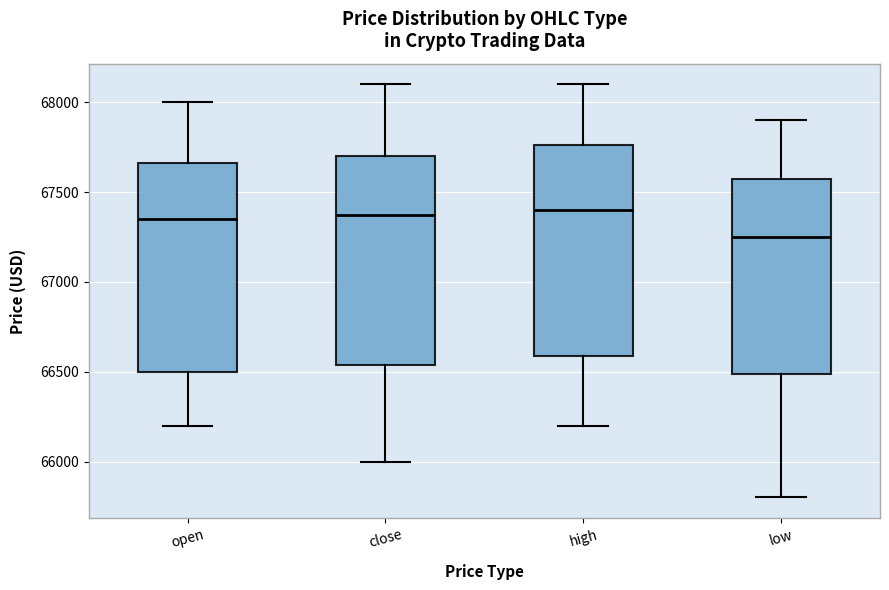

Reading left to right, transcribe this box plot: for each box, give where its median line is, the range the box spans, and where its two whiskers end, as read against the y-axis. The values are not printed on the chart, so give them approximately, as read against the axis.

open: median 67350, box 66500 to 67650, whiskers 66200 to 68000
close: median 67400, box 66550 to 67700, whiskers 66000 to 68100
high: median 67400, box 66600 to 67750, whiskers 66200 to 68100
low: median 67250, box 66500 to 67600, whiskers 65800 to 67900